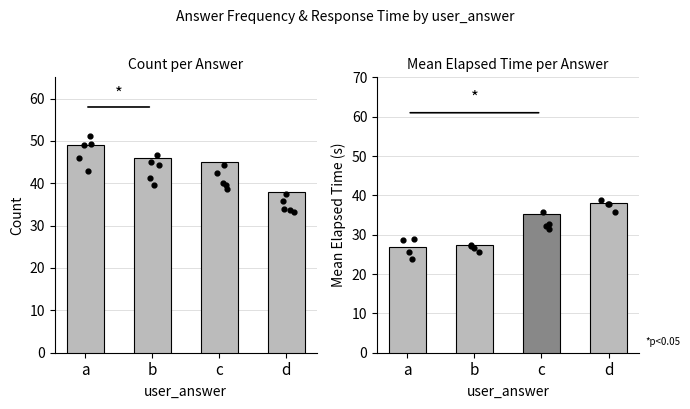

Is the value of count at d greater than the value of mean_elapsed_sec at c?

Yes